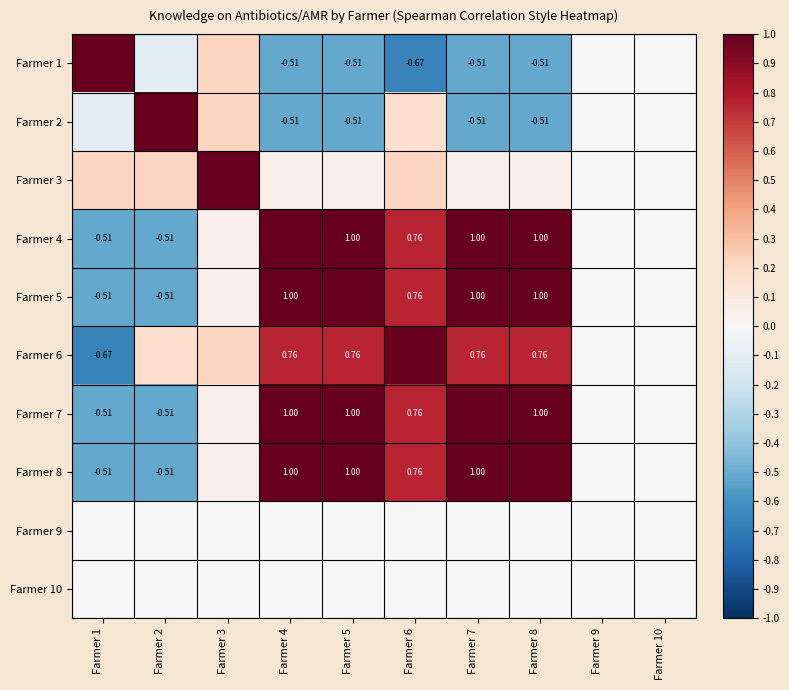

How many values in Farmer 7 are below zero?

2